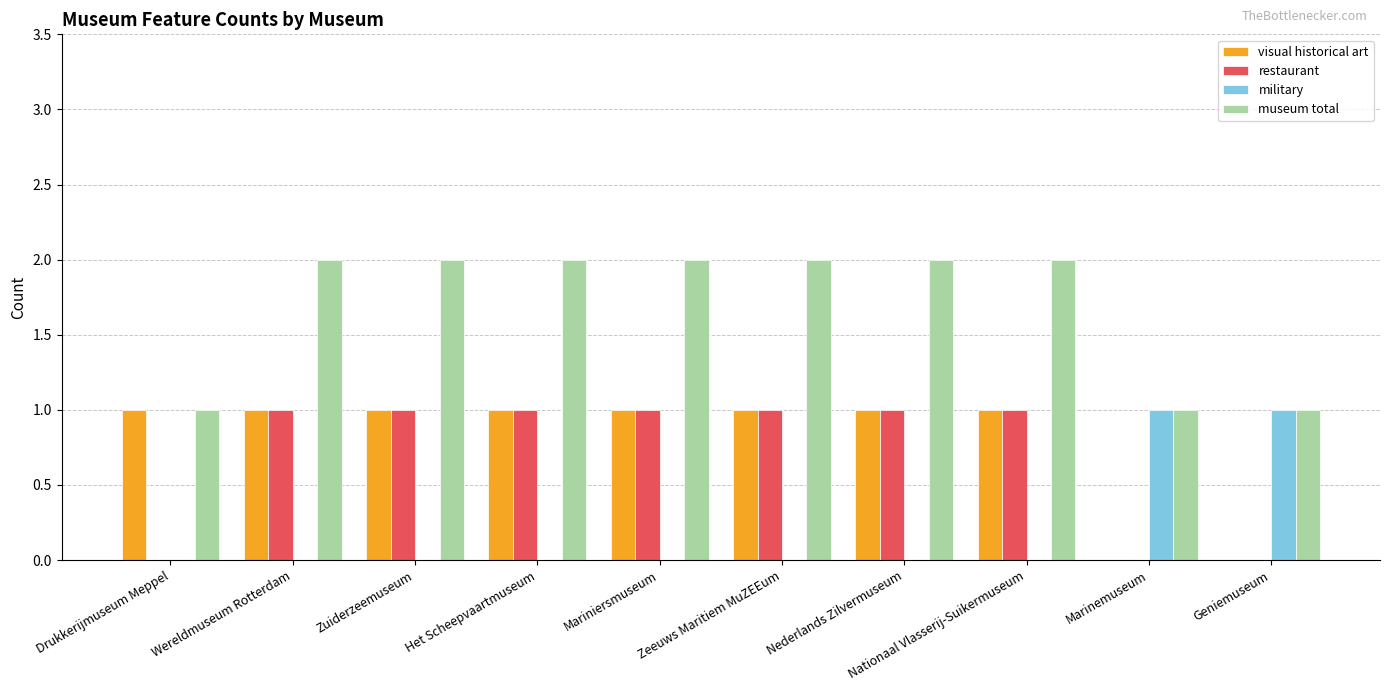

Reading left to right, extract all data points from this chart.

visual historical art: 1	1	1	1	1	1	1	1	0	0
restaurant: 0	1	1	1	1	1	1	1	0	0
military: 0	0	0	0	0	0	0	0	1	1
museum total: 1	2	2	2	2	2	2	2	1	1